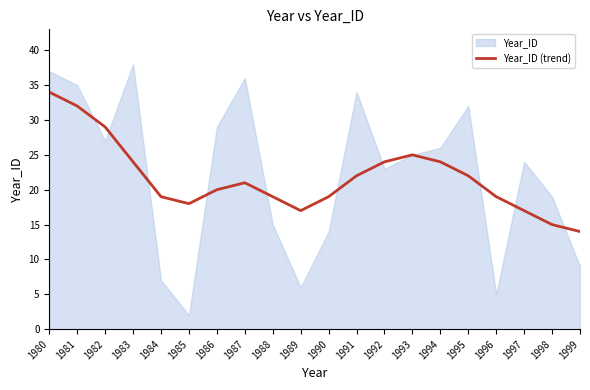

True or false: Year_ID (trend) has a value of 21 at 1998.

False